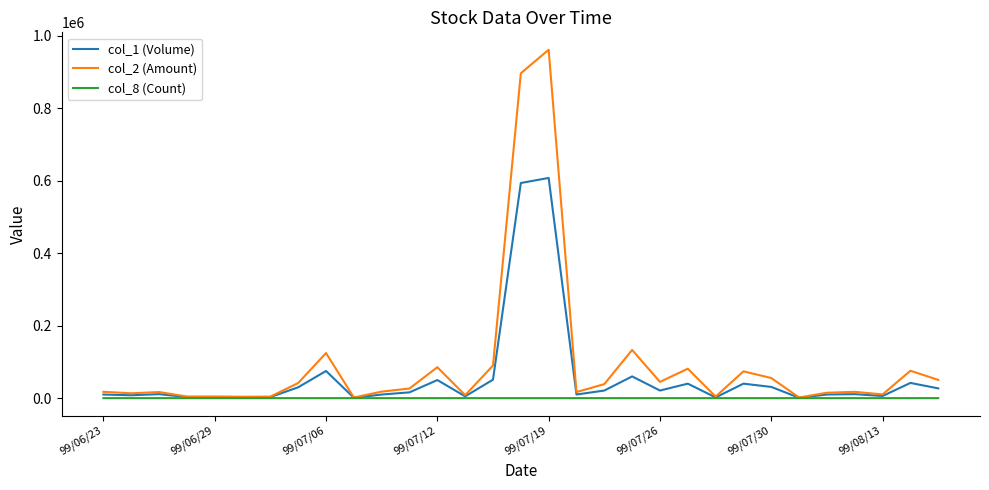

Which series has the widest spread of values?

col_2 (Amount)